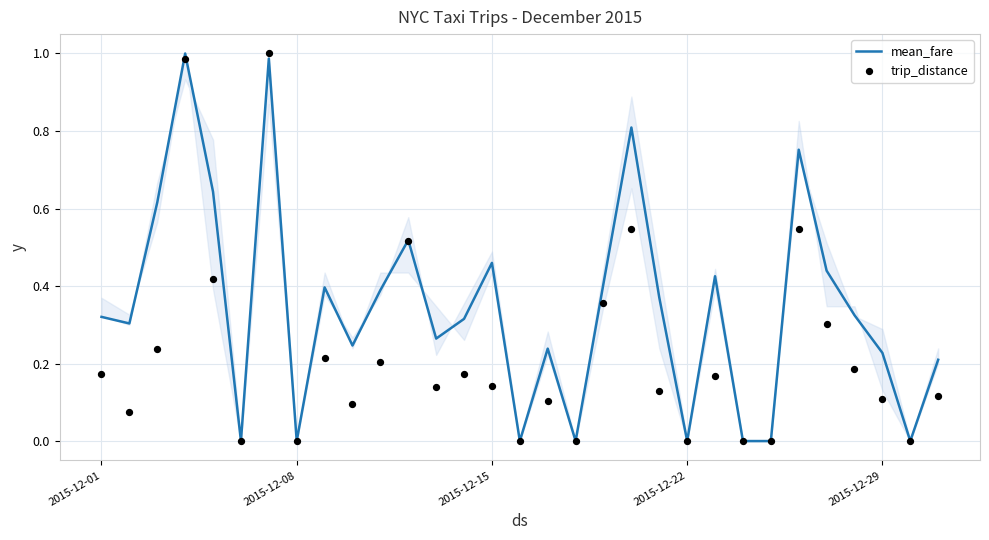

Which series reaches the maximum Y coordinate?

mean_fare